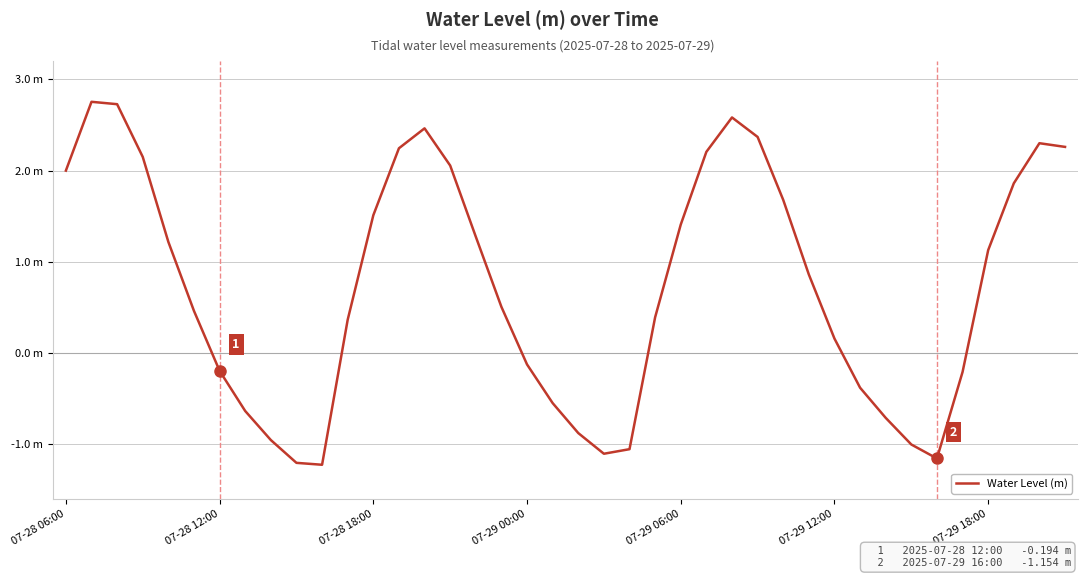

Does the chart display data point markers on the line(s)?

No